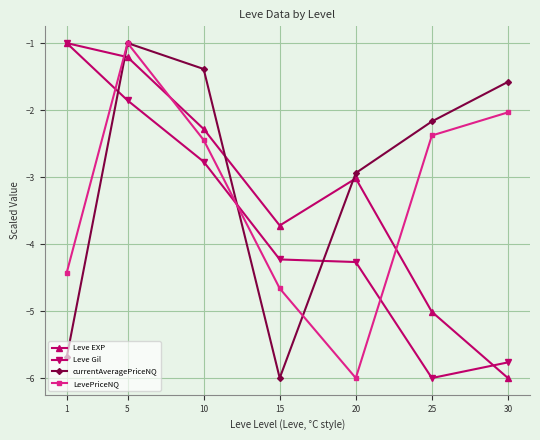

Between 15 and 20, which series saw the biggest shift?

currentAveragePriceNQ